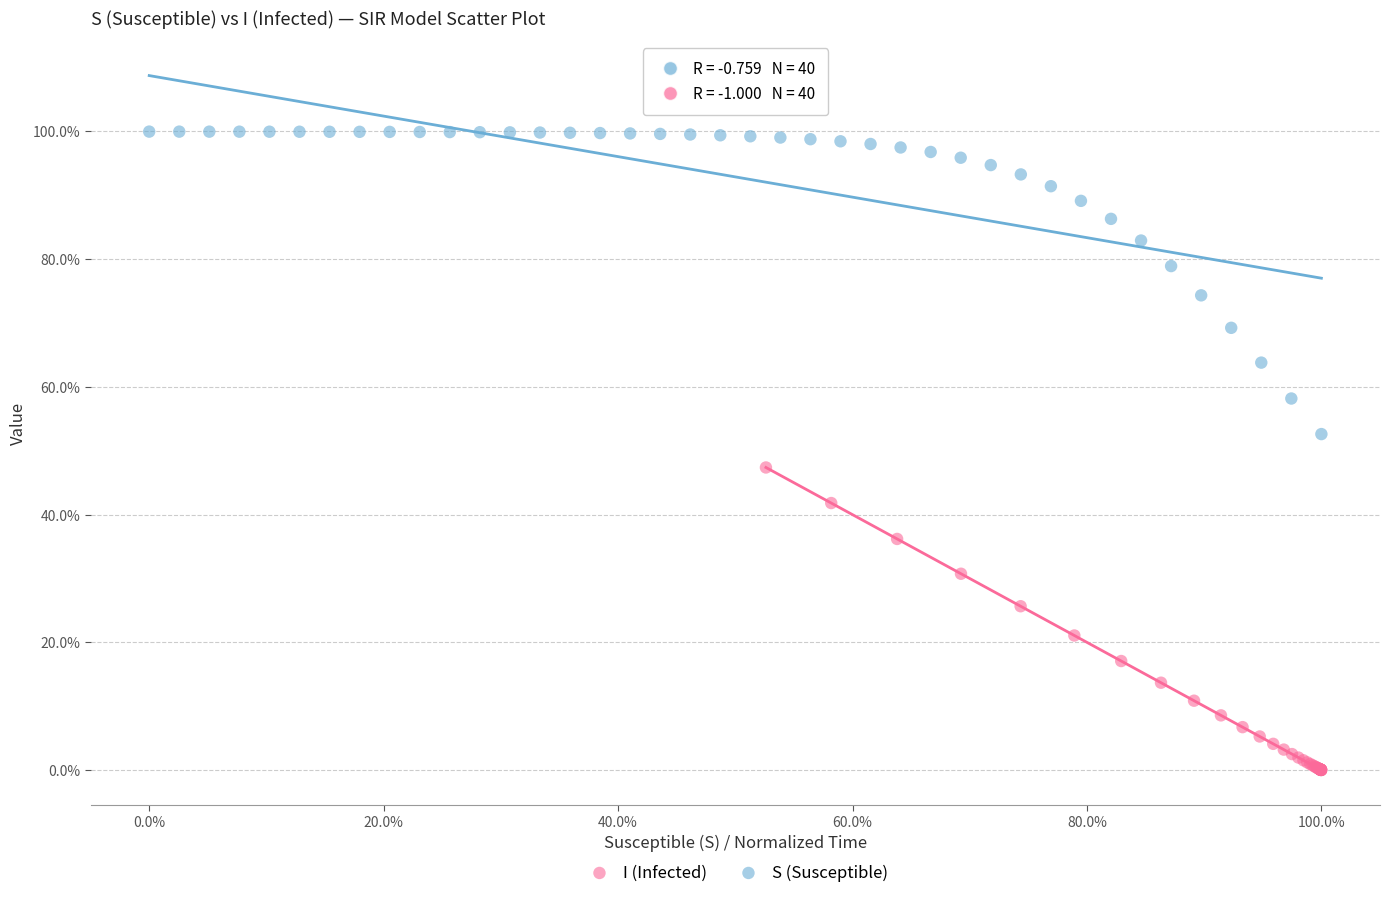

What are all the series names shown in the legend?

I (Infected), S (Susceptible)